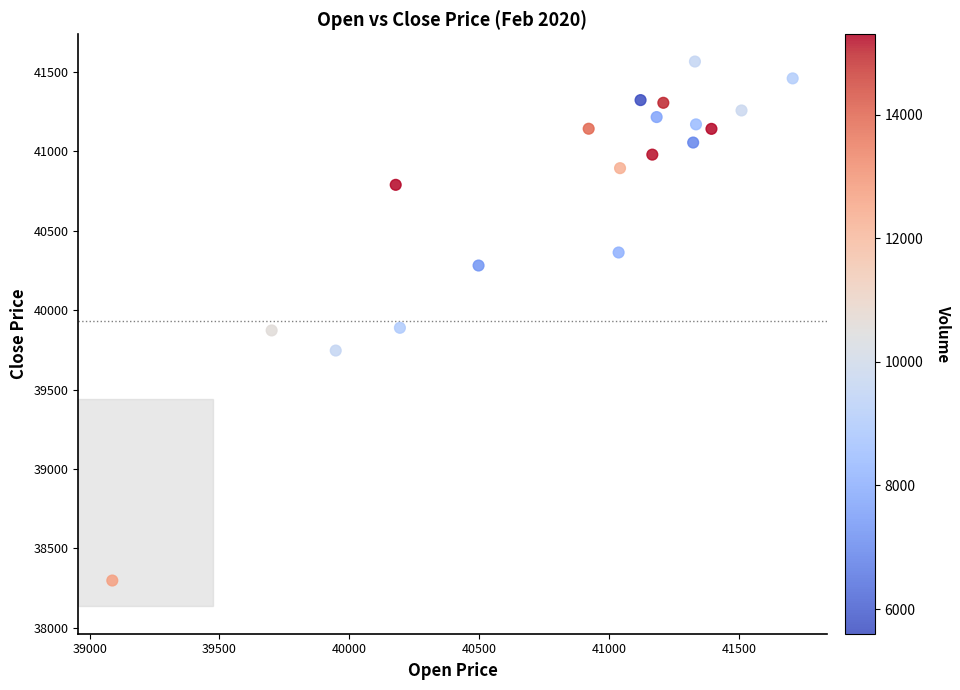

What is the range of Y values (max minus min)?

3268.6